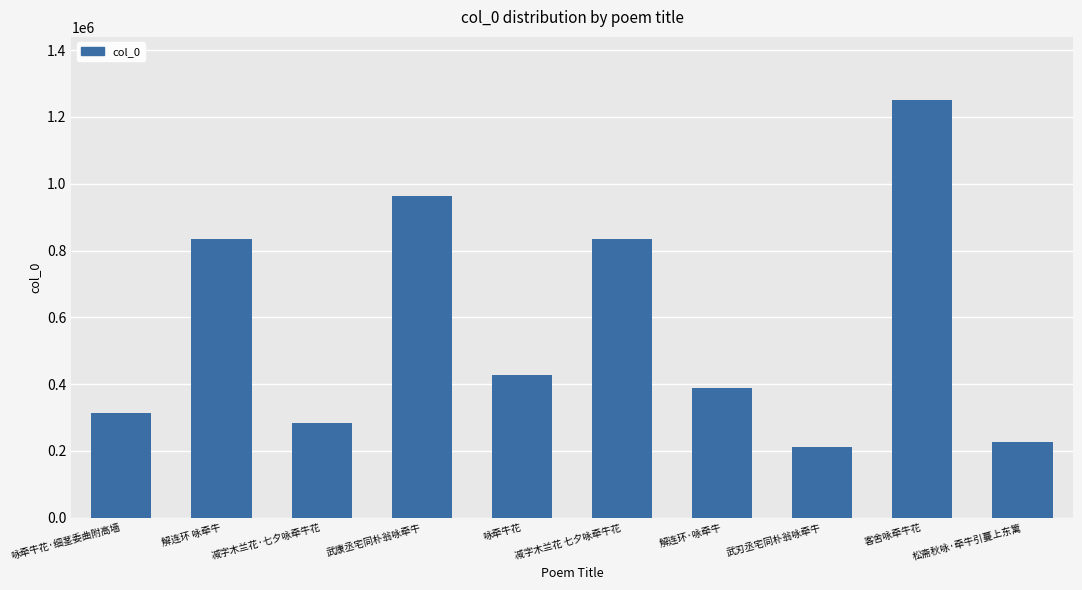

What is the label of the 5th bar from the left?

咏牵牛花